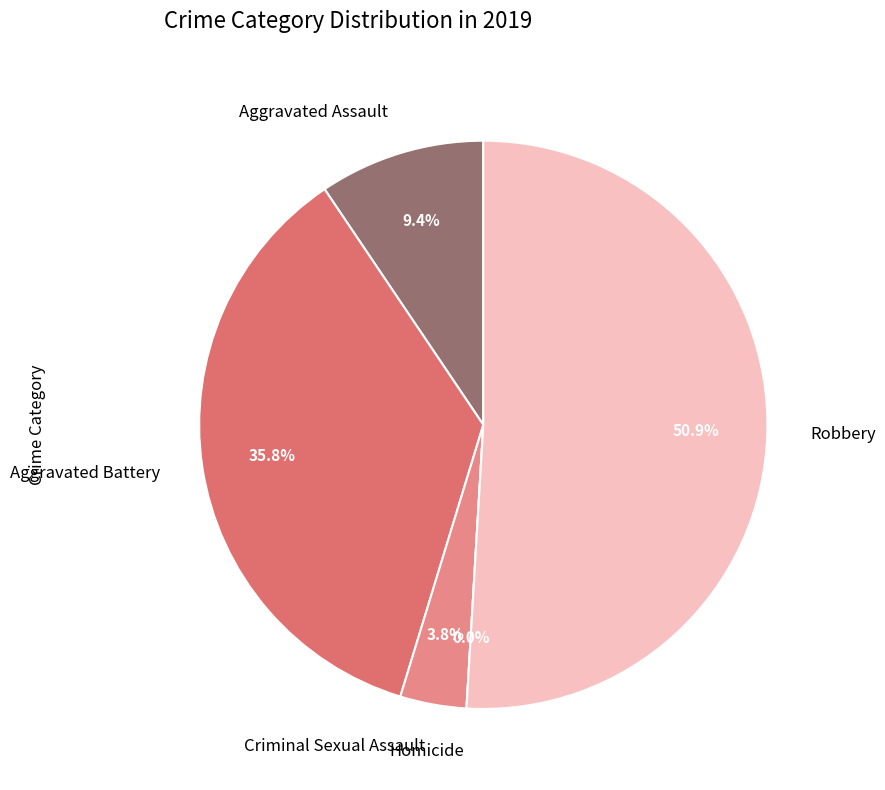

How much of the chart is everything except Robbery?

49.1%